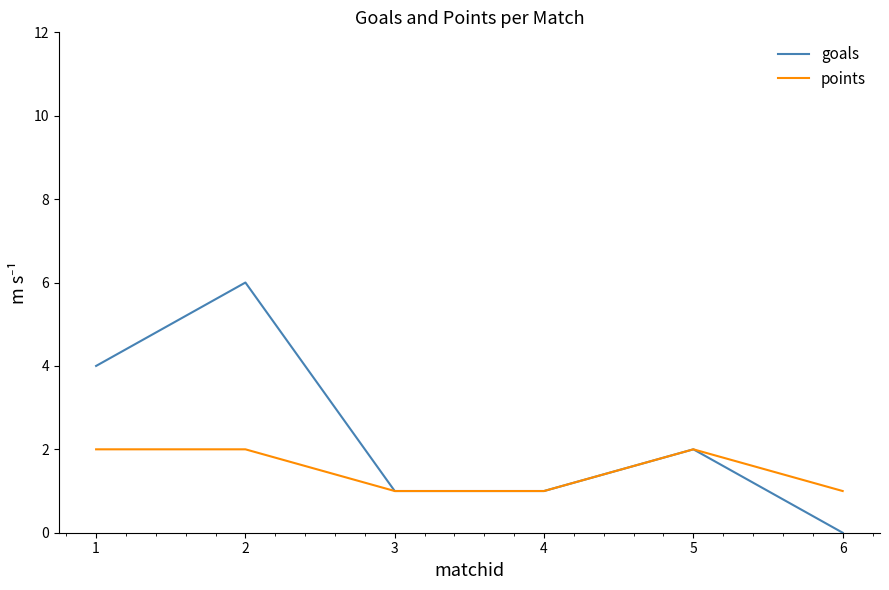

What is the spread (max minus min) of values at 1?

2